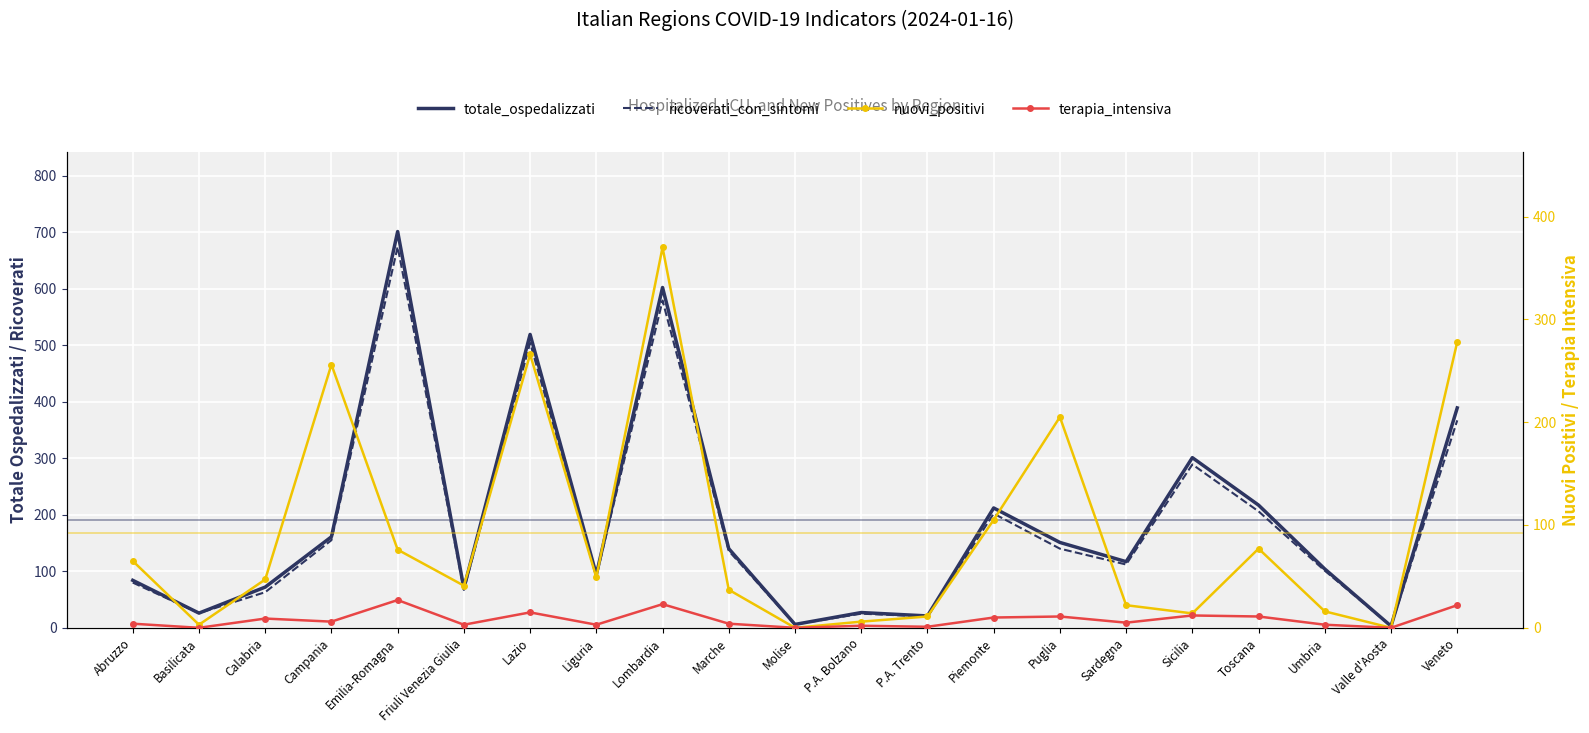

Reading left to right, list all the values displayed in this chart.

totale_ospedalizzati: Abruzzo=84	Basilicata=26	Calabria=72	Campania=161	Emilia-Romagna=701	Friuli Venezia Giulia=70	Lazio=519	Liguria=94	Lombardia=602	Marche=140	Molise=6	P.A. Bolzano=27	P.A. Trento=21	Piemonte=212	Puglia=151	Sardegna=117	Sicilia=301	Toscana=217	Umbria=104	Valle d'Aosta=3	Veneto=389
ricoverati_con_sintomi: Abruzzo=80	Basilicata=26	Calabria=63	Campania=155	Emilia-Romagna=674	Friuli Venezia Giulia=67	Lazio=504	Liguria=91	Lombardia=579	Marche=136	Molise=6	P.A. Bolzano=25	P.A. Trento=20	Piemonte=202	Puglia=140	Sardegna=112	Sicilia=289	Toscana=206	Umbria=101	Valle d'Aosta=3	Veneto=367
nuovi_positivi: Abruzzo=65	Basilicata=3	Calabria=47	Campania=256	Emilia-Romagna=76	Friuli Venezia Giulia=41	Lazio=266	Liguria=49	Lombardia=370	Marche=37	Molise=0	P.A. Bolzano=6	P.A. Trento=11	Piemonte=105	Puglia=205	Sardegna=22	Sicilia=14	Toscana=77	Umbria=16	Valle d'Aosta=0	Veneto=278
terapia_intensiva: Abruzzo=4	Basilicata=0	Calabria=9	Campania=6	Emilia-Romagna=27	Friuli Venezia Giulia=3	Lazio=15	Liguria=3	Lombardia=23	Marche=4	Molise=0	P.A. Bolzano=2	P.A. Trento=1	Piemonte=10	Puglia=11	Sardegna=5	Sicilia=12	Toscana=11	Umbria=3	Valle d'Aosta=0	Veneto=22